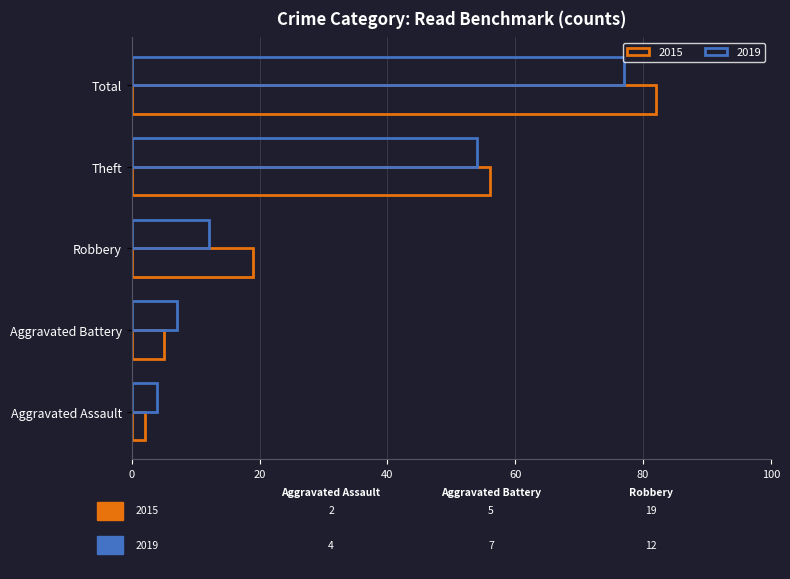

Count the number of data series in this chart.

2